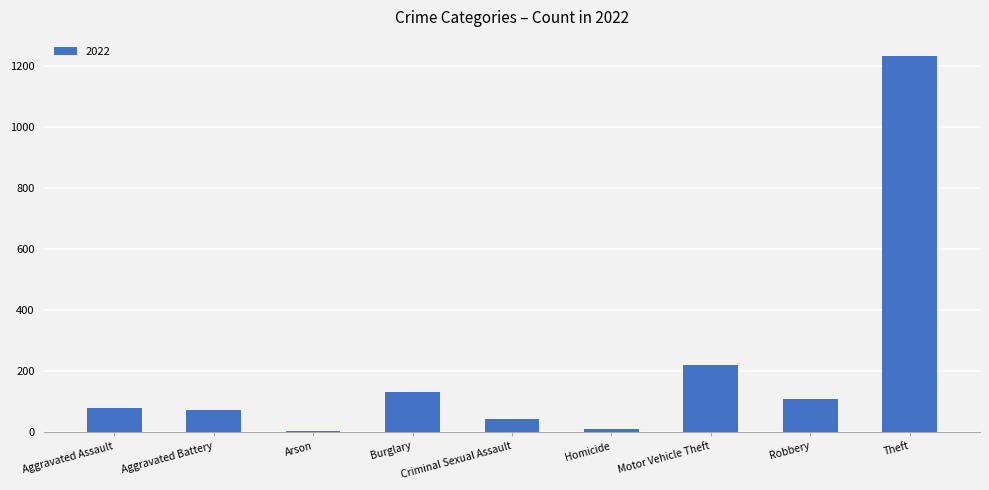

Which category has the highest value across all series?

Theft